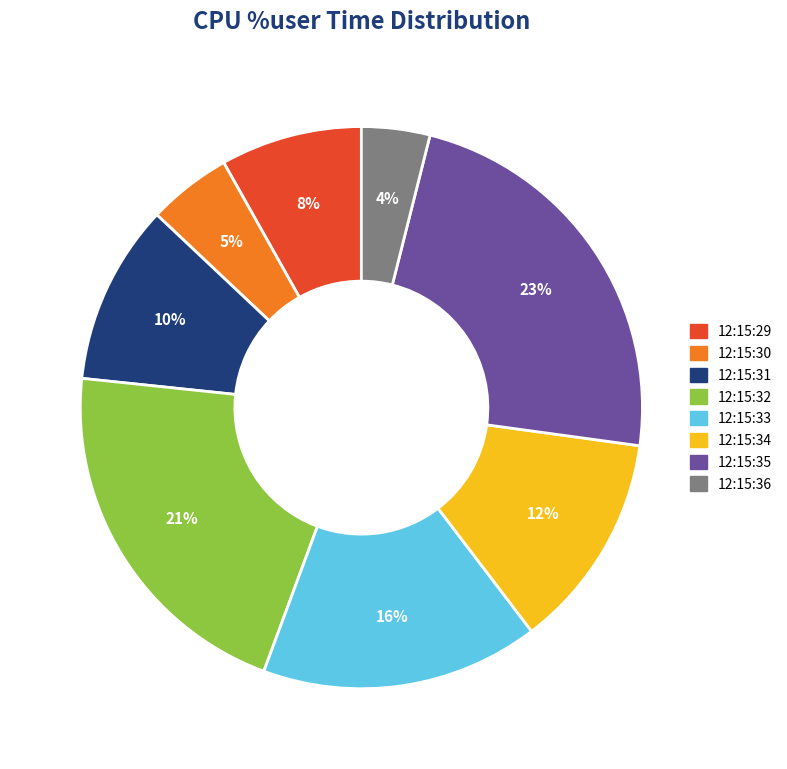

Which has a higher value, 12:15:31 or 12:15:33?

12:15:33